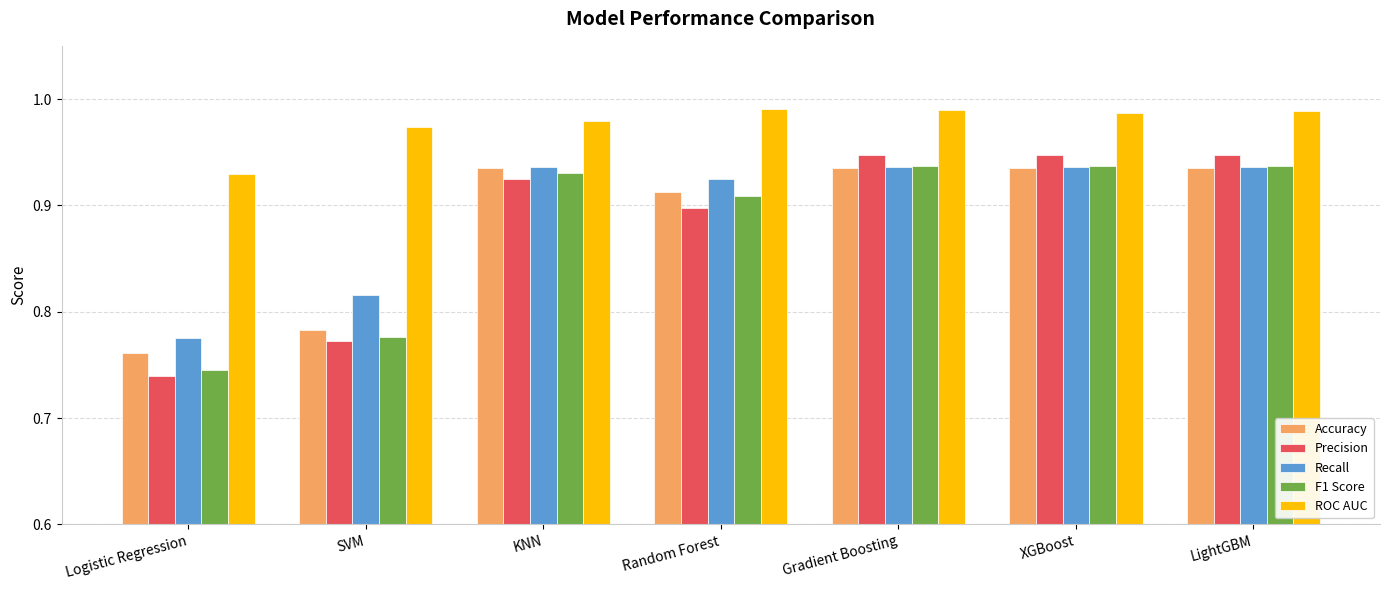

How many bars are there in each group?

5